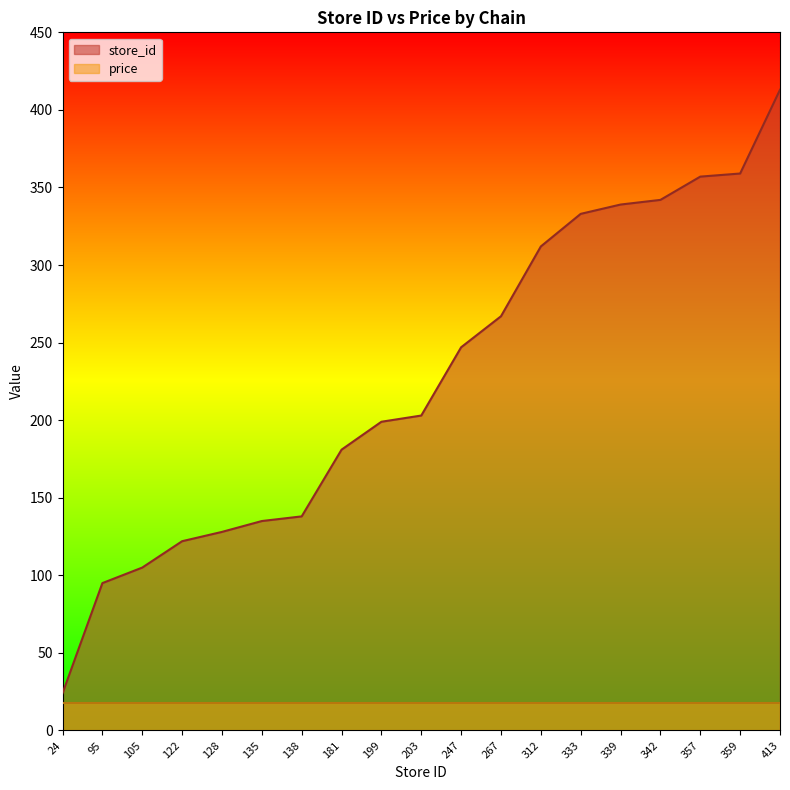

Where is the data nearest to the value 218?

203